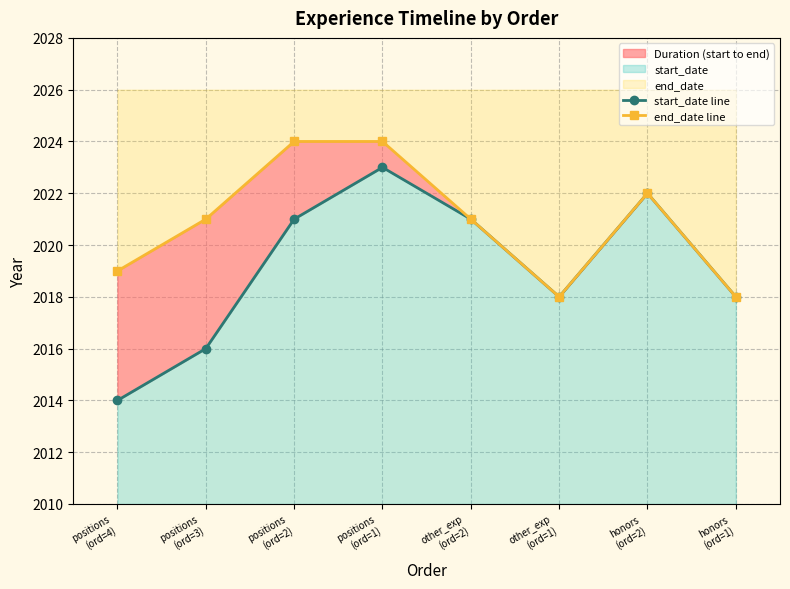

True or false: start_date line and end_date line intersect in this chart.

False